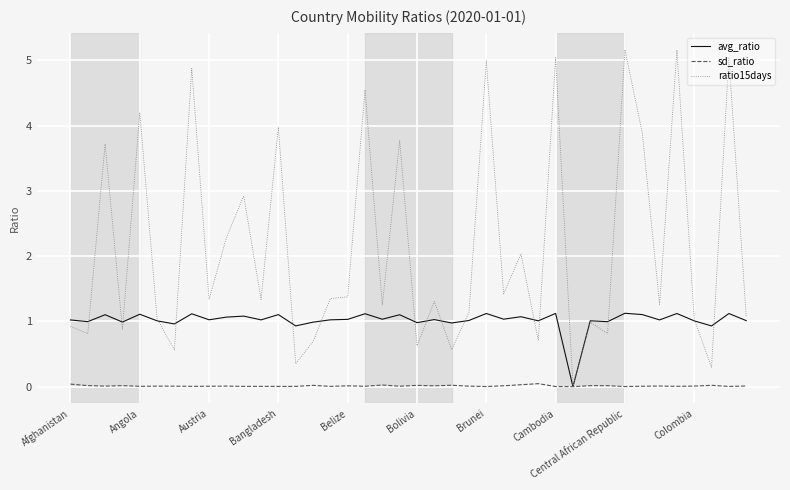

Which series has the largest range (max minus min)?

ratio15days